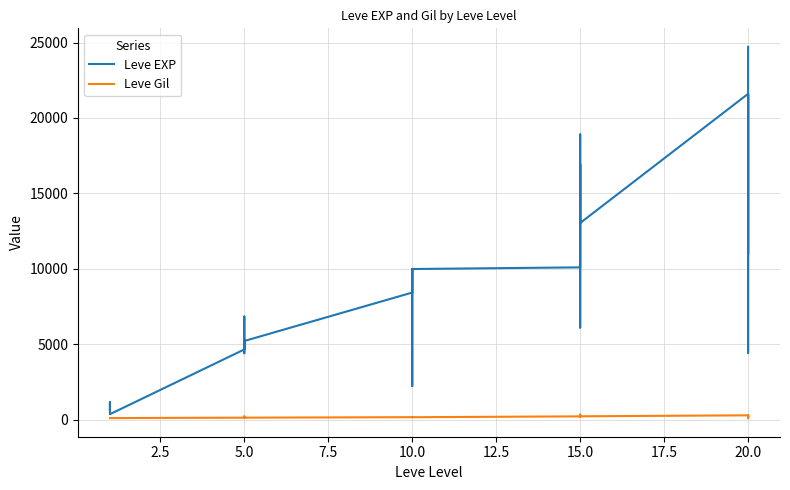

At 5.0, list the series in order from smallest to largest.

Leve Gil, Leve EXP